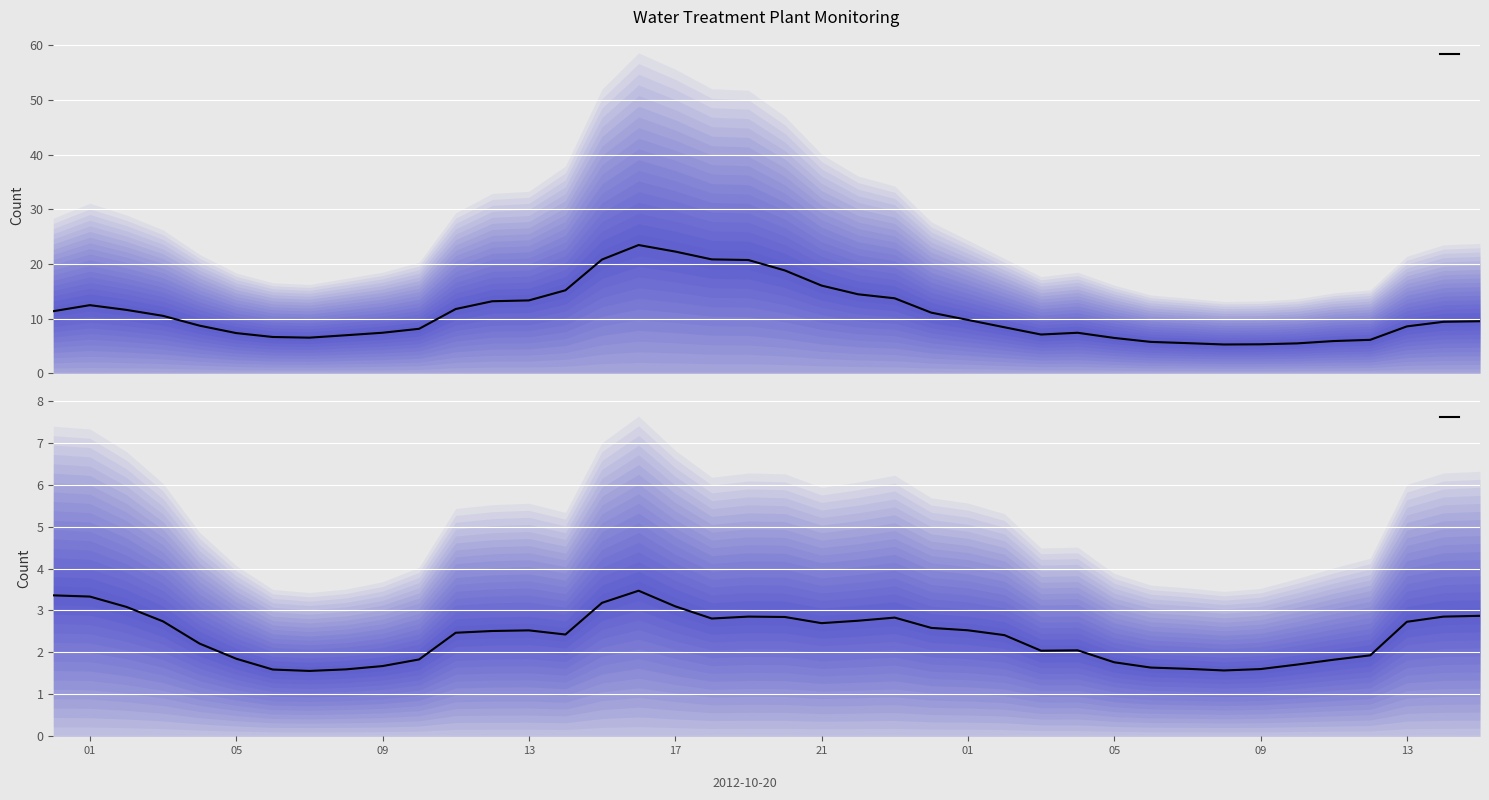

What is the approximate value of nitrate_load at 21?

16.0